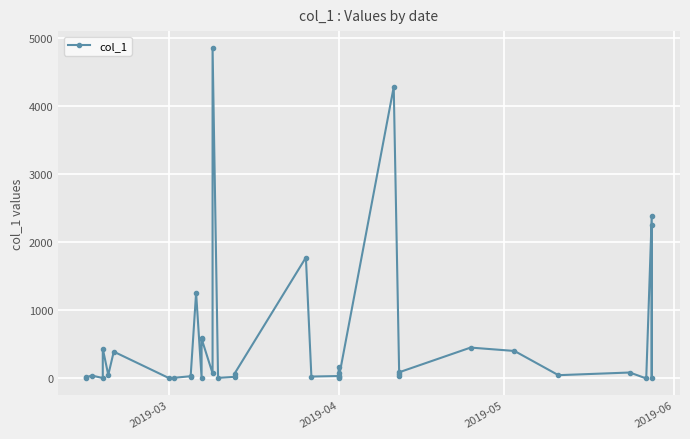

What is the minimum value shown in the chart?

0.2